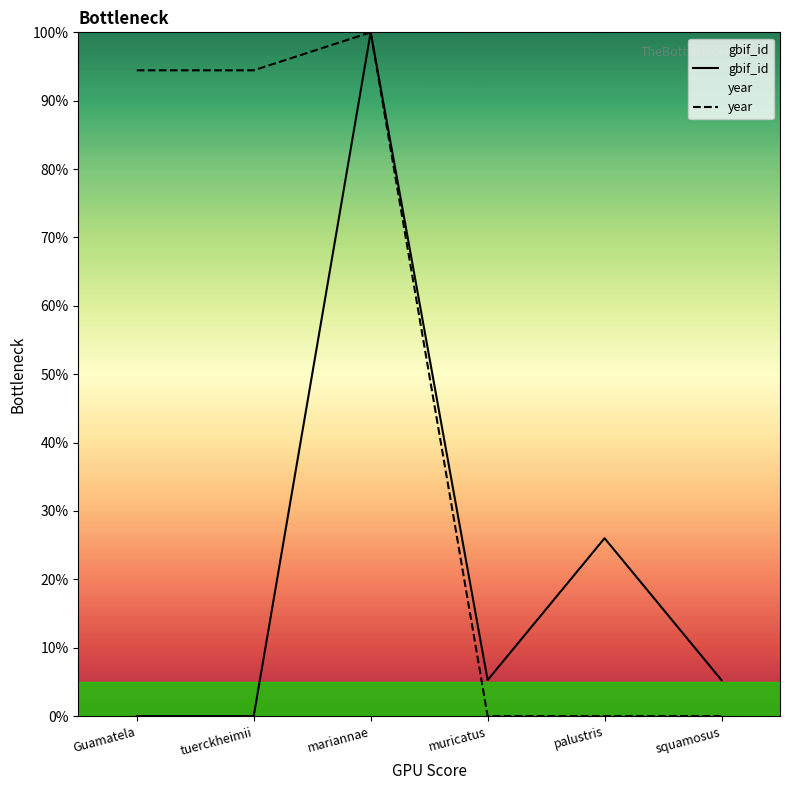

Which category has the highest value in the gbif_id series?

mariannae